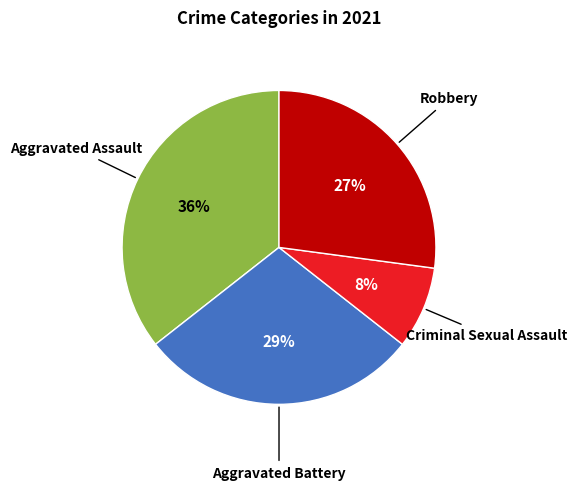

Does any single category account for the majority?

No